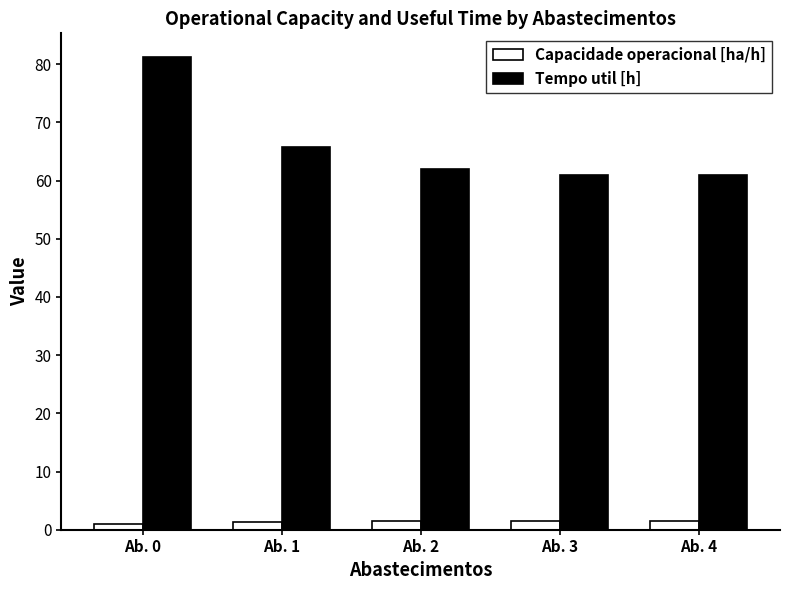

What is the sum of all Tempo util [h] values?

331.0